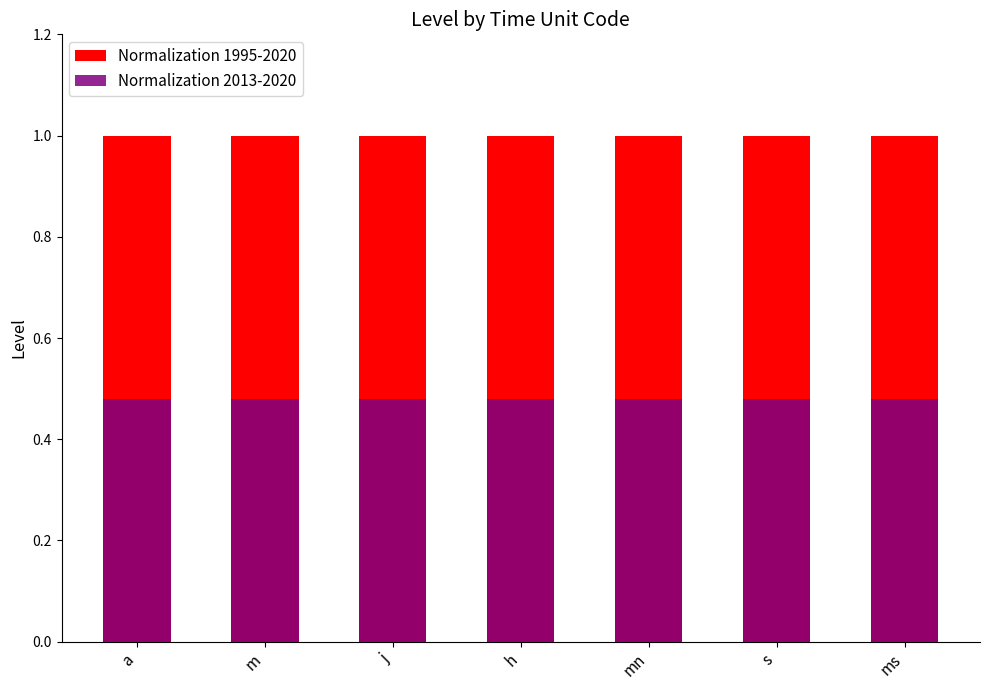

How many distinct data groups are displayed?

2